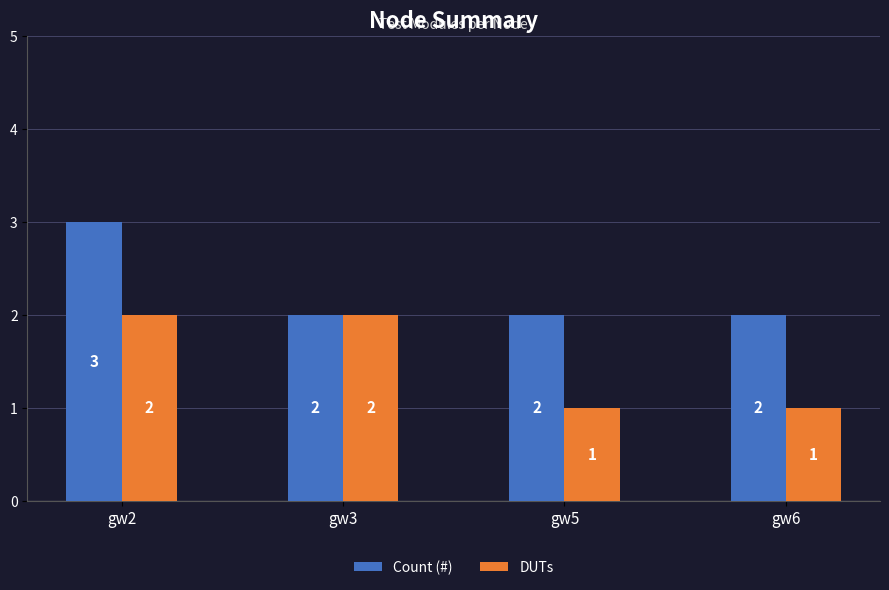

Reading left to right, extract all data points from this chart.

Count (#): 3	2	2	2
DUTs: 2	2	1	1